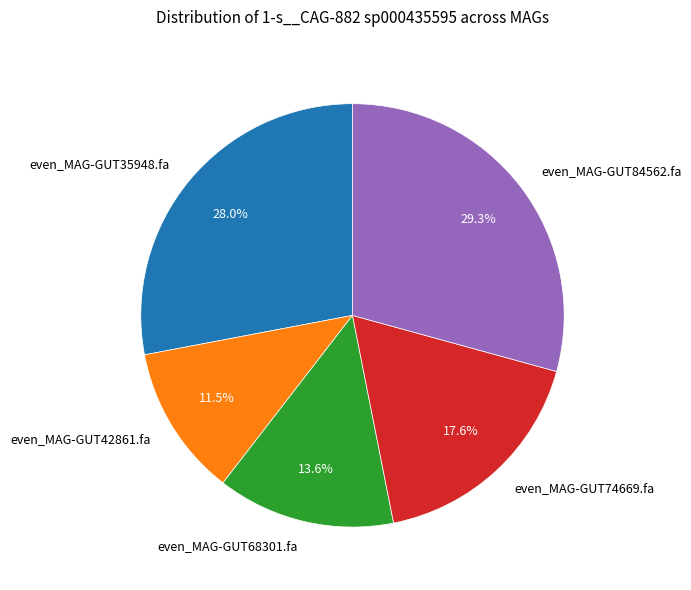

The even_MAG-GUT68301.fa slice represents 5% of the pie. True or false?

False